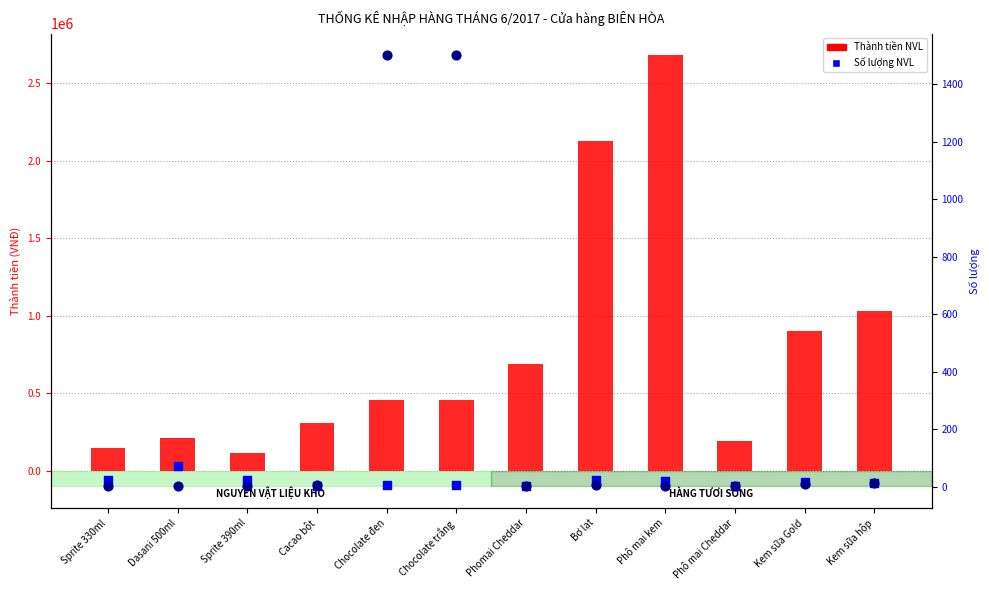

Which series has the largest total across all categories?

Thành tiền NVL